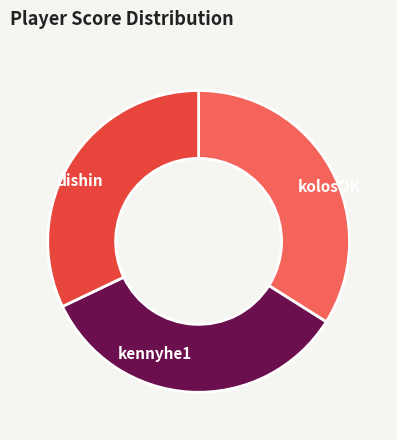

Count the number of slices in the pie.

3